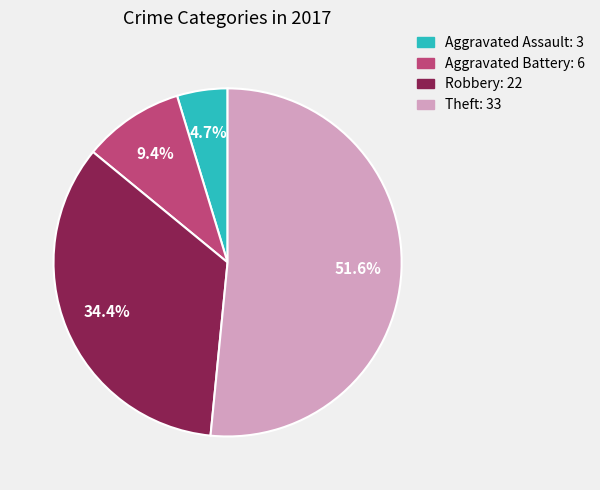

The Theft slice represents 52% of the pie. True or false?

True